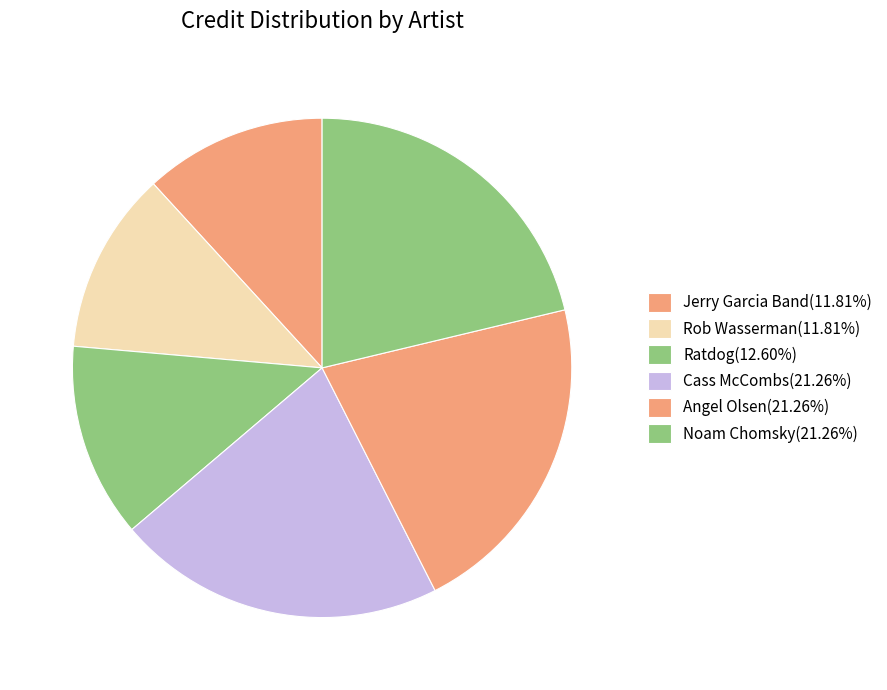

To the nearest percent, what is the combined percentage of Angel Olsen and Jerry Garcia Band?

33%